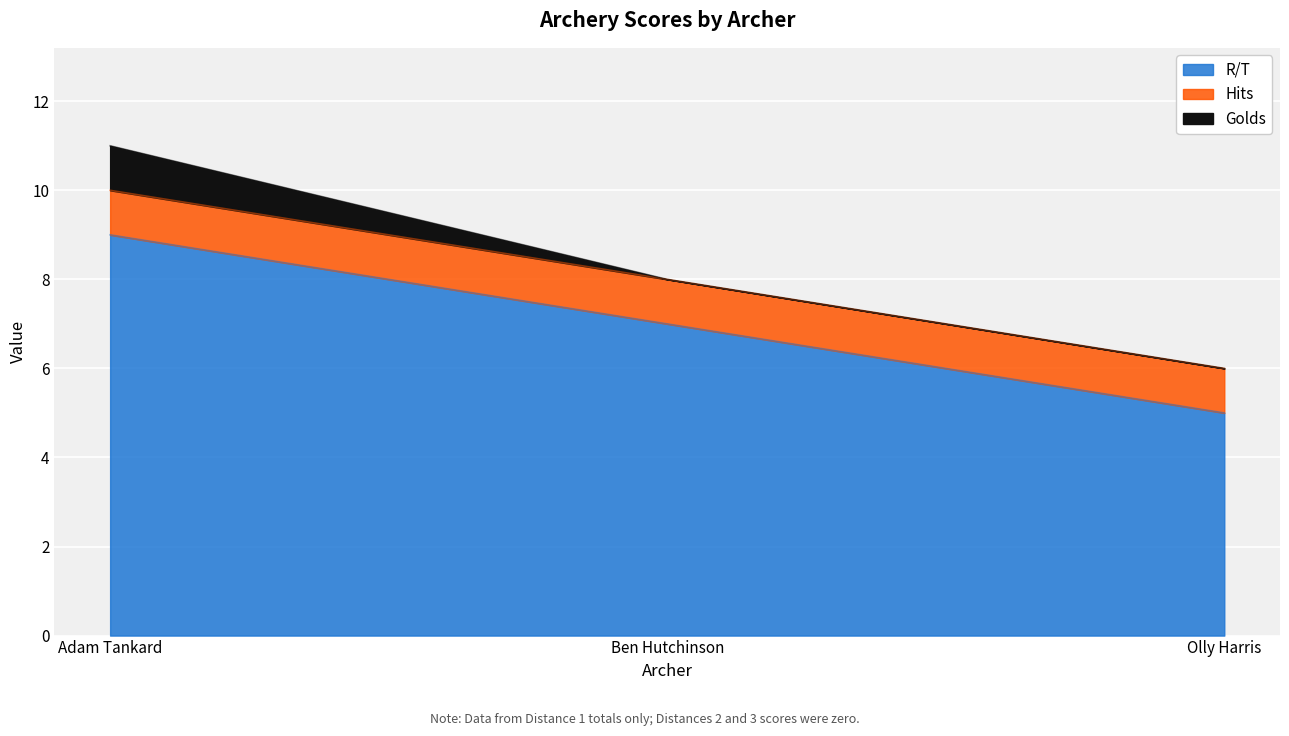

At which label does Hits reach its peak?

Adam Tankard